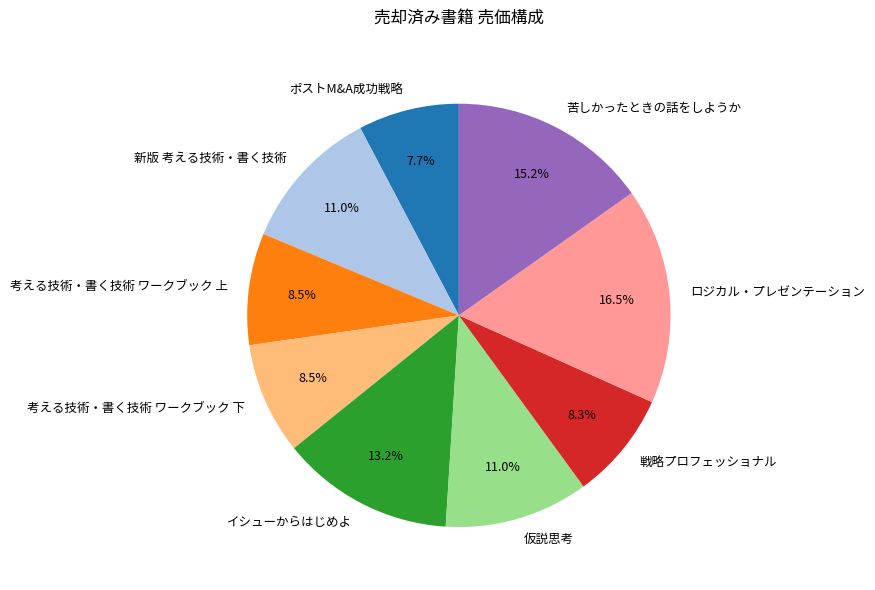

How many segments does this pie chart have?

9